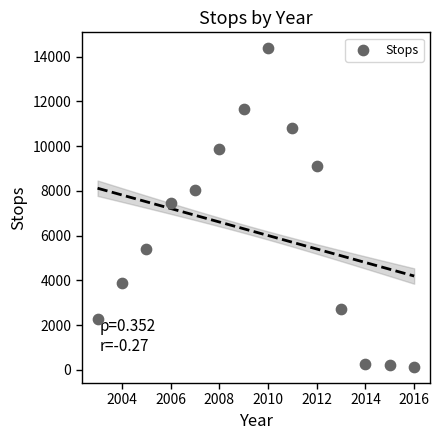

What Y value in the scatter plot is closest to 7244?

7452